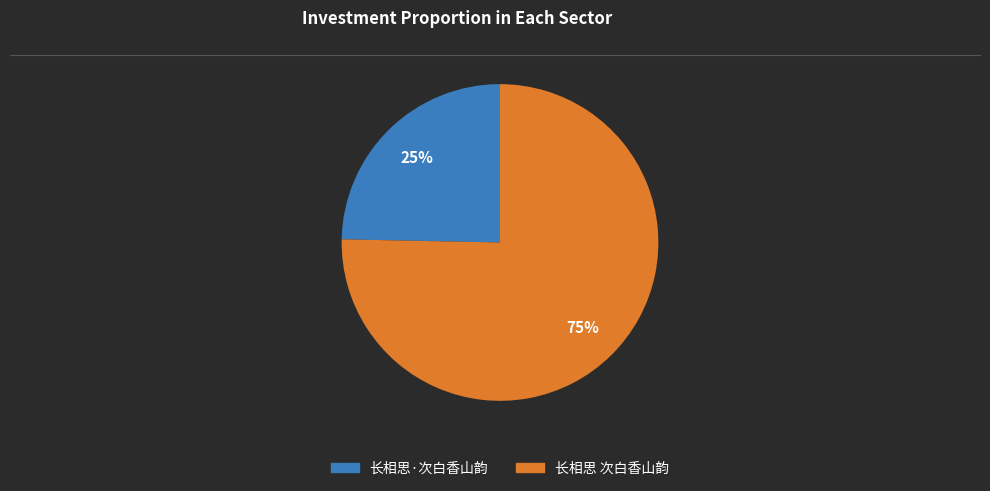

Between 长相思 次白香山韵 and 长相思·次白香山韵, which is larger?

长相思 次白香山韵